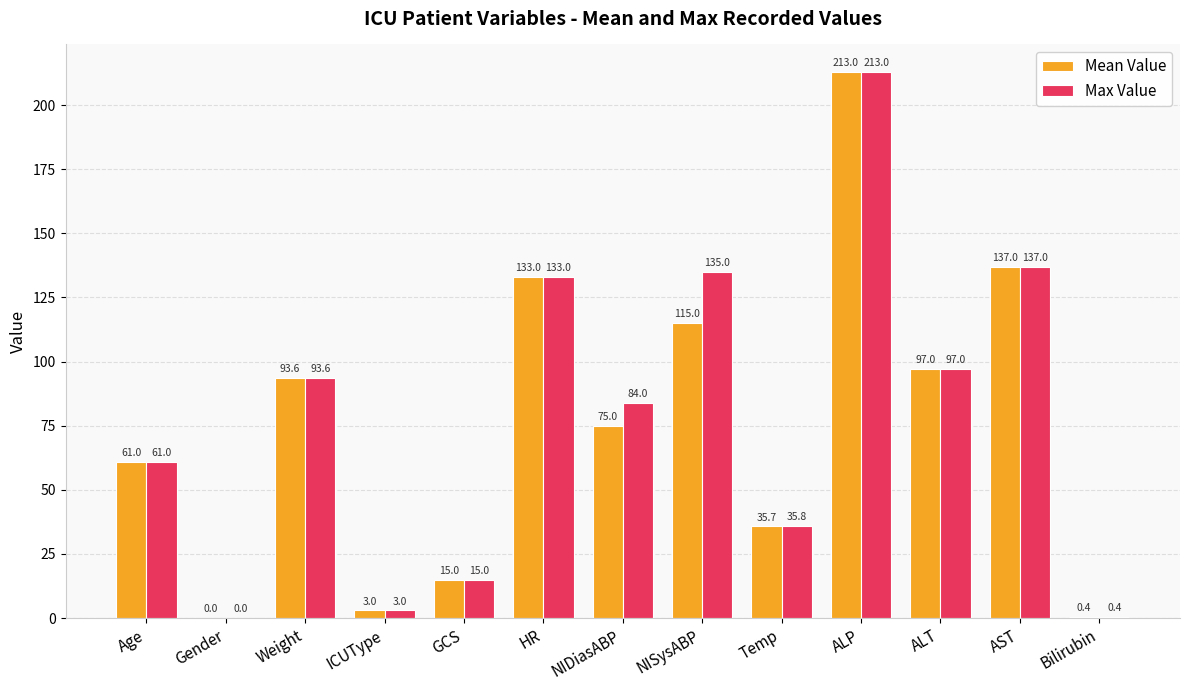

At which label does Max Value reach its peak?

ALP